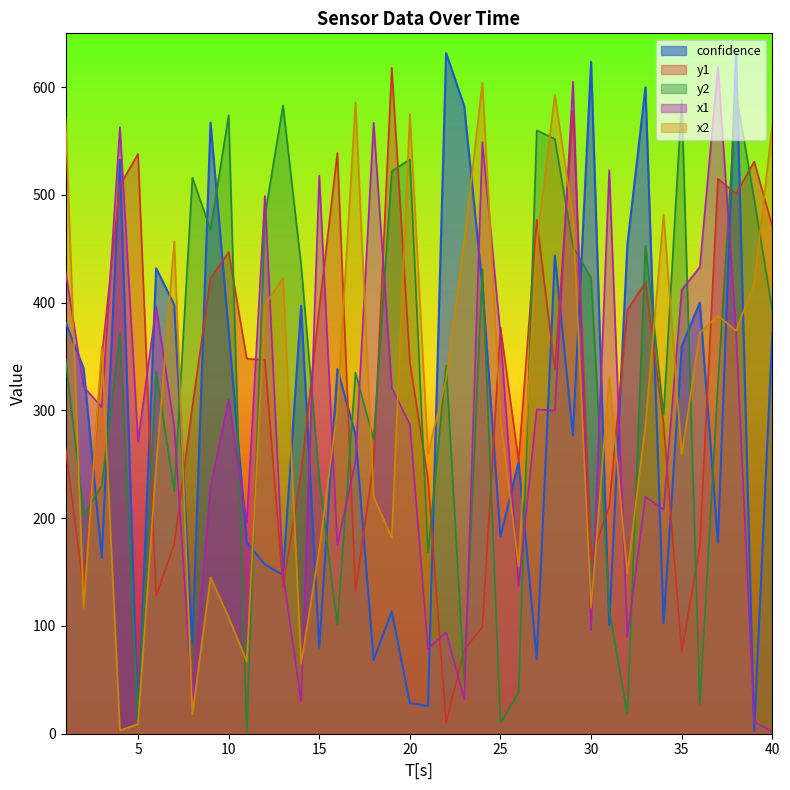

At which label does x1 first exceed 300?

1